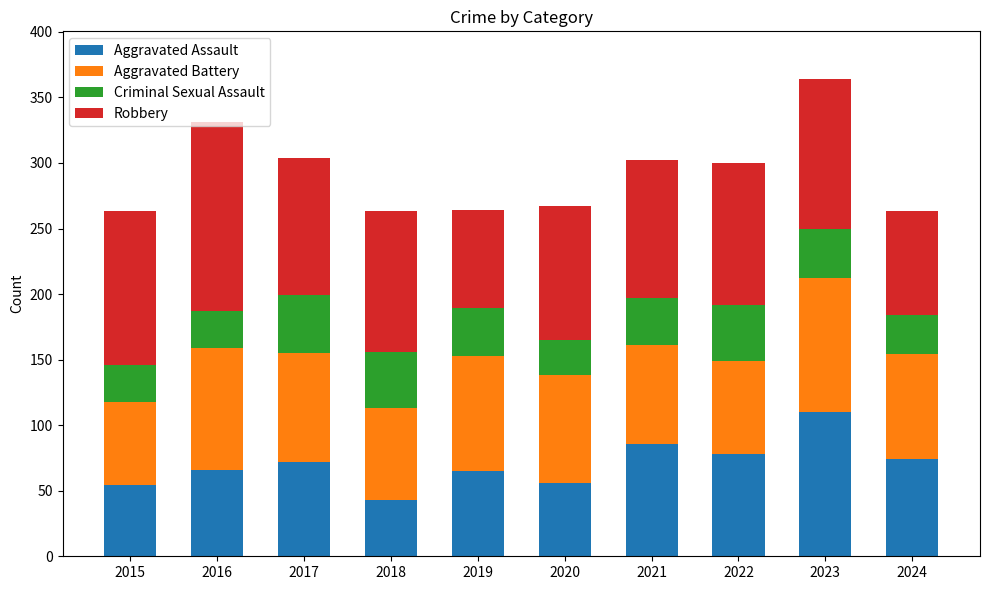

The value of Aggravated Assault at 2018 is 24. True or false?

False